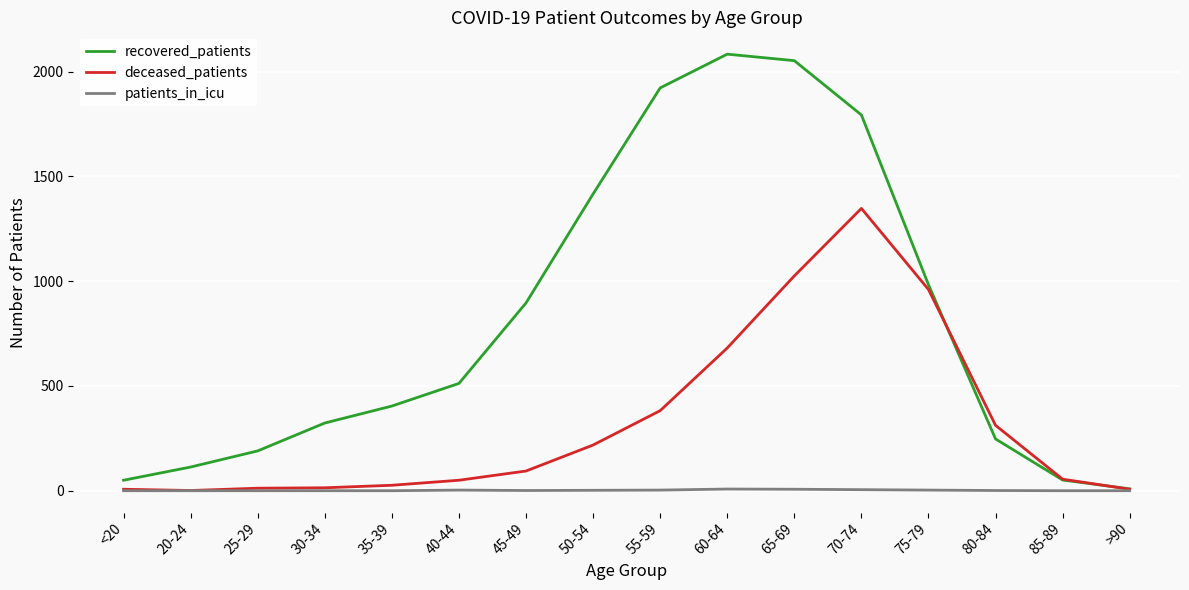

Count the number of data series in this chart.

3